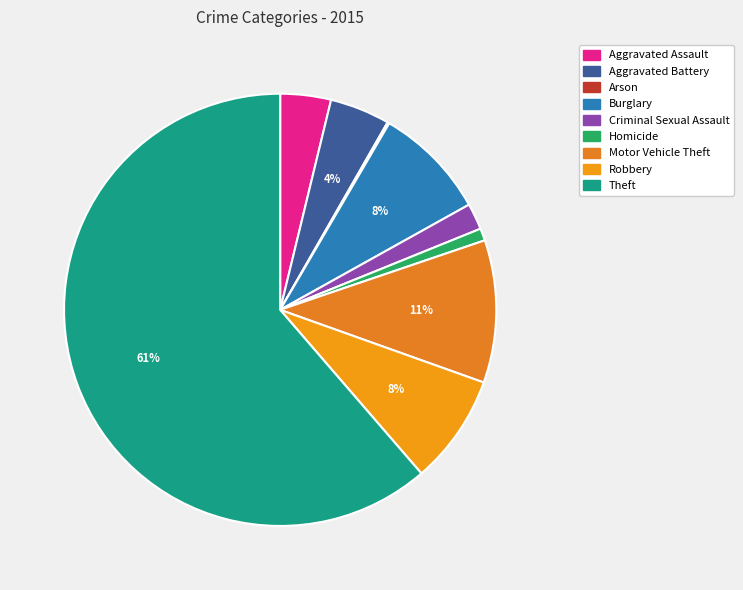

To the nearest percent, what is the average slice percentage?

11%